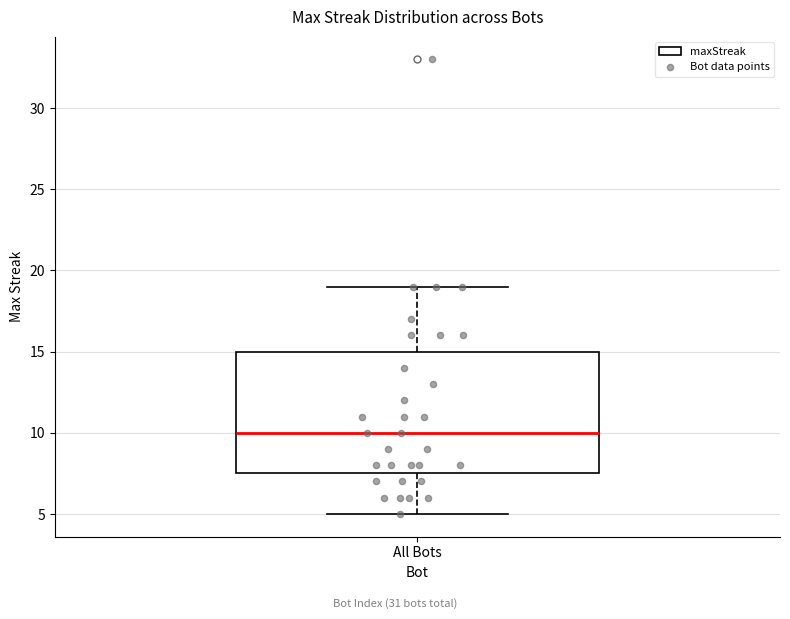

Read this box plot against the y-axis: the position of the median line, the range covered by the box, and the ends of both whiskers. The values are not printed on the chart, so give them approximately, as read against the axis.

median 10.0, box 7.5 to 15.0, whiskers 5.0 to 19.0